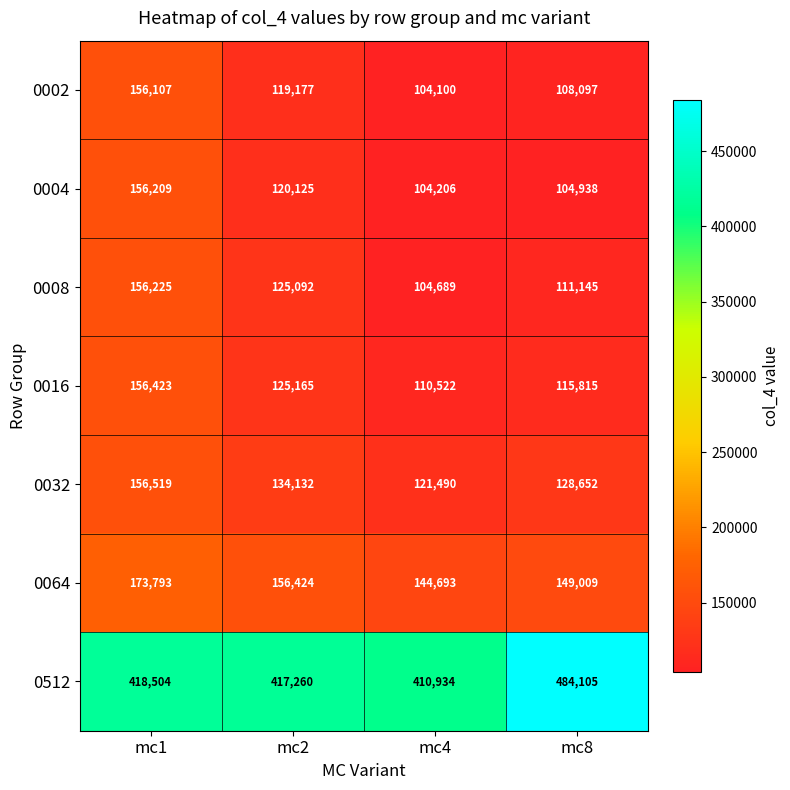

How many data points in 0032 are less than 134132?

2